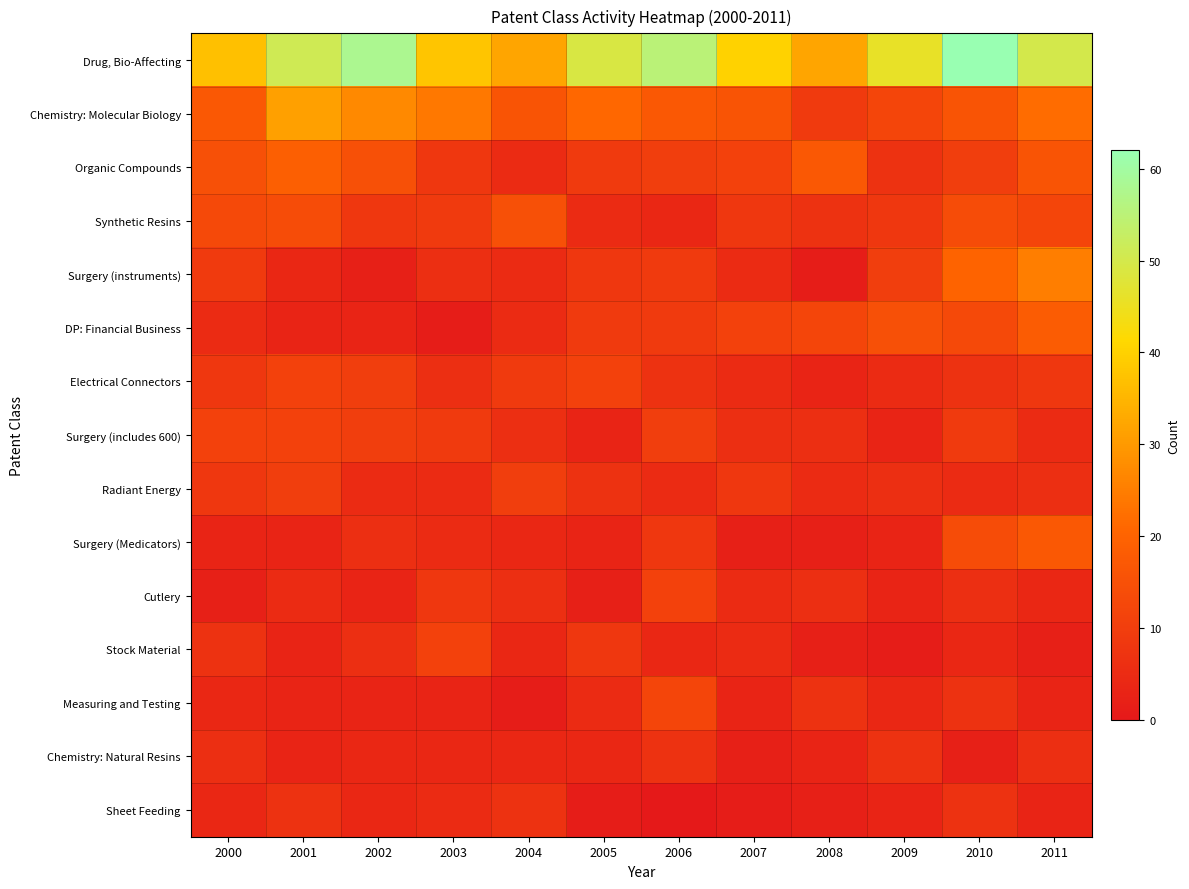

Reading right to left, what are all the values shown in this chart?

Drug, Bio-Affecting: 2011=50	2010=62	2009=46	2008=32	2007=40	2006=55	2005=49	2004=32	2003=38	2002=58	2001=51	2000=37
Chemistry: Molecular Biology: 2011=22	2010=16	2009=12	2008=9	2007=16	2006=17	2005=21	2004=16	2003=24	2002=27	2001=31	2000=17
Organic Compounds: 2011=16	2010=10	2009=7	2008=17	2007=11	2006=10	2005=9	2004=5	2003=8	2002=15	2001=19	2000=15
Synthetic Resins: 2011=12	2010=14	2009=8	2008=7	2007=8	2006=4	2005=5	2004=15	2003=9	2002=8	2001=14	2000=13
Surgery (instruments): 2011=25	2010=20	2009=10	2008=1	2007=5	2006=9	2005=8	2004=5	2003=6	2002=2	2001=4	2000=9
DP: Financial Business: 2011=18	2010=13	2009=15	2008=12	2007=11	2006=9	2005=9	2004=5	2003=1	2002=3	2001=3	2000=5
Electrical Connectors: 2011=8	2010=7	2009=5	2008=3	2007=5	2006=7	2005=11	2004=9	2003=6	2002=10	2001=11	2000=8
Surgery (includes 600): 2011=5	2010=9	2009=3	2008=6	2007=6	2006=10	2005=3	2004=6	2003=9	2002=10	2001=11	2000=11
Radiant Energy: 2011=6	2010=5	2009=6	2008=5	2007=8	2006=5	2005=7	2004=10	2003=5	2002=5	2001=10	2000=8
Surgery (Medicators): 2011=17	2010=14	2009=3	2008=2	2007=2	2006=8	2005=3	2004=4	2003=5	2002=6	2001=3	2000=3
Cutlery: 2011=4	2010=6	2009=3	2008=6	2007=5	2006=11	2005=2	2004=6	2003=8	2002=3	2001=5	2000=2
Stock Material: 2011=2	2010=4	2009=1	2008=2	2007=5	2006=4	2005=8	2004=4	2003=11	2002=6	2001=3	2000=7
Measuring and Testing: 2011=3	2010=7	2009=4	2008=7	2007=3	2006=12	2005=5	2004=1	2003=3	2002=3	2001=3	2000=4
Chemistry: Natural Resins: 2011=6	2010=2	2009=7	2008=3	2007=2	2006=7	2005=4	2004=4	2003=4	2002=4	2001=3	2000=6
Sheet Feeding: 2011=3	2010=7	2009=3	2008=2	2007=1	2006=0	2005=1	2004=7	2003=5	2002=4	2001=7	2000=4